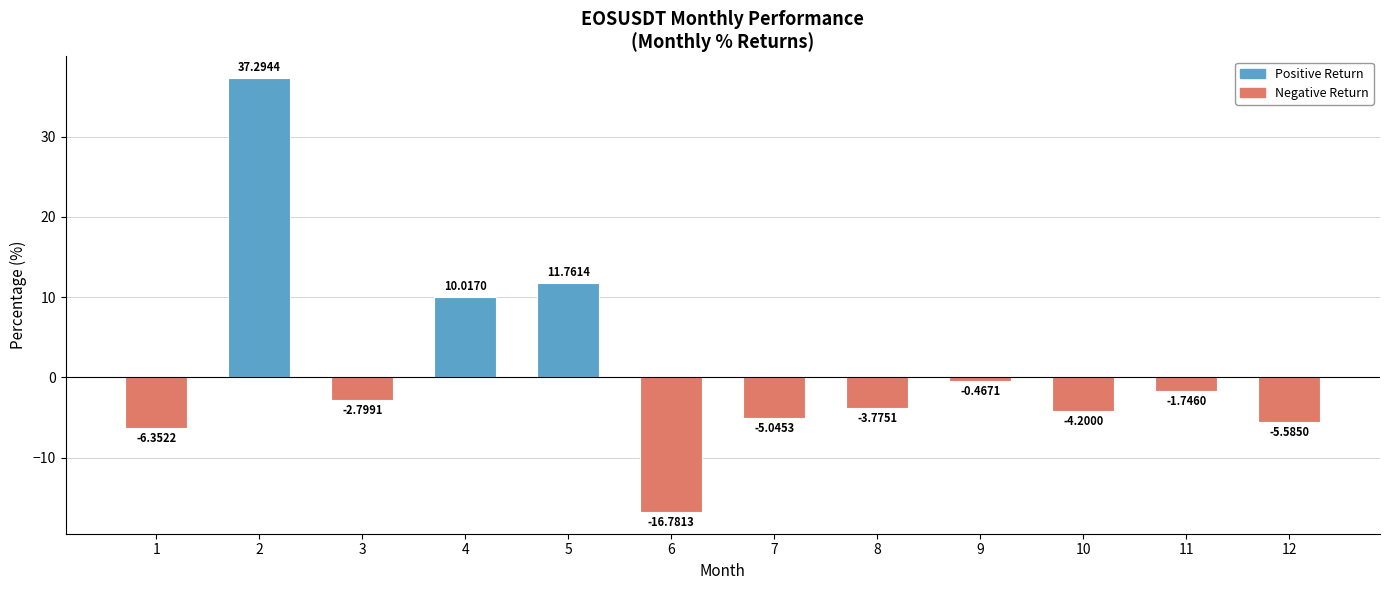

Between 7 and 10, which is larger?

10